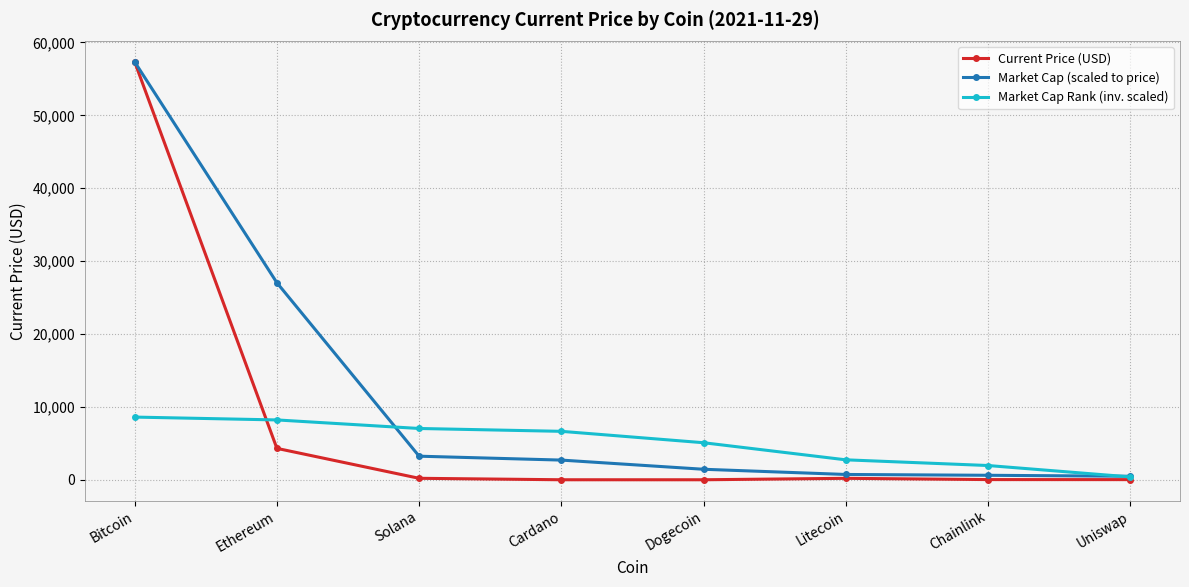

In Current Price (USD), how many points are lower than both neighbors (excluding endpoints)?

1